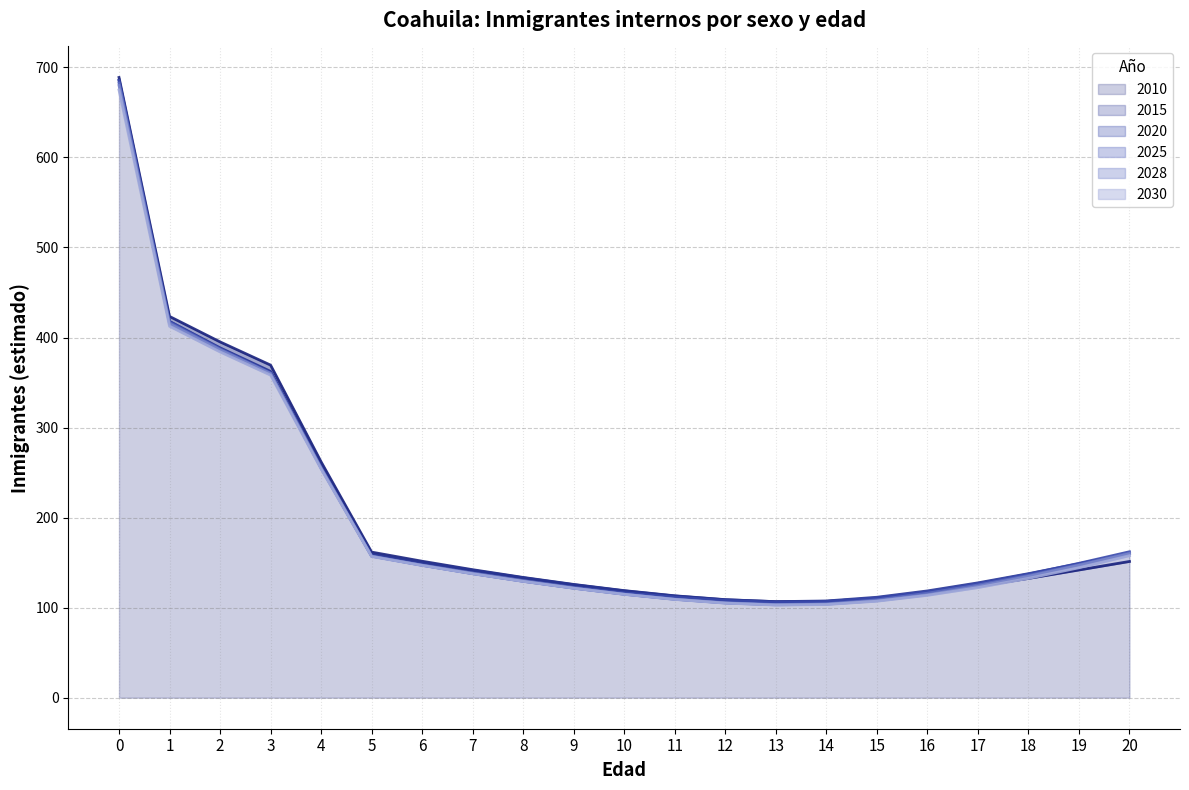

At how many categories does at least one series exceed 409?

2